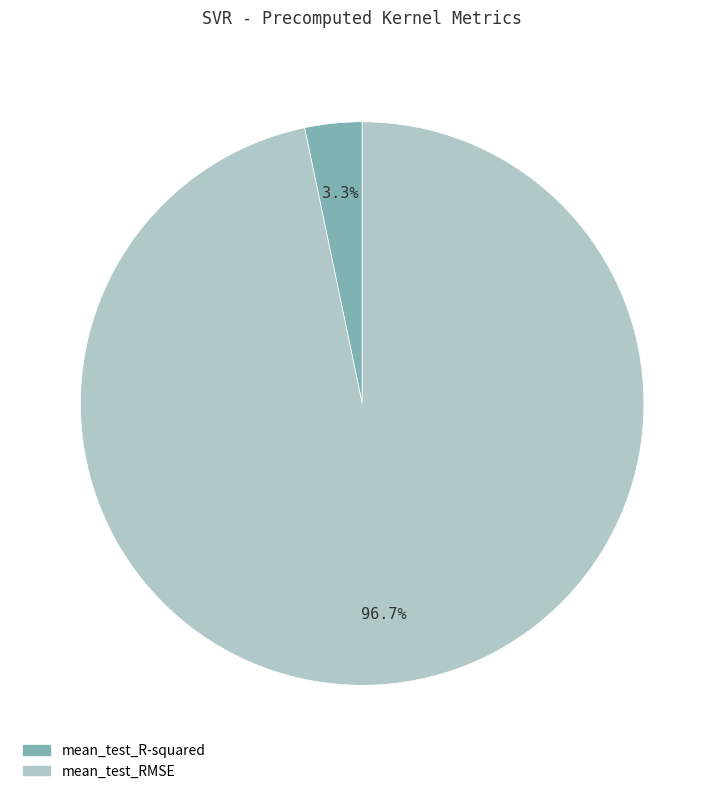

Does mean_test_RMSE represent more than half of the total?

Yes